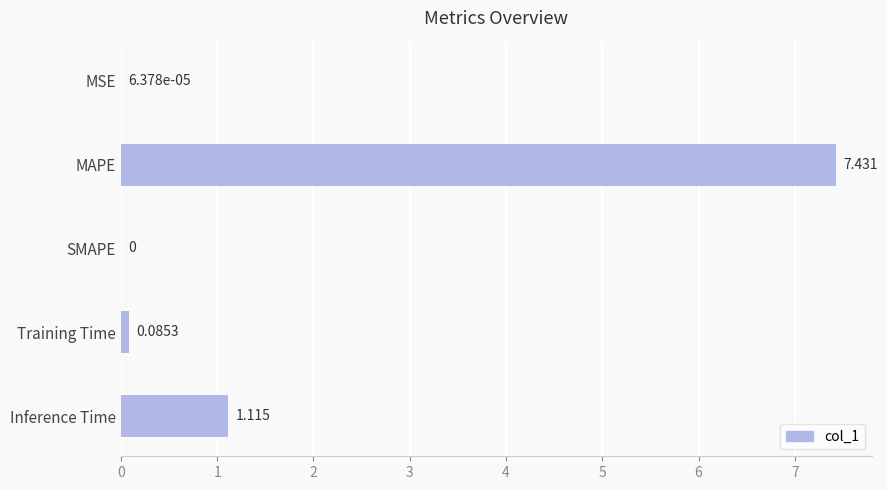

What is the greatest value displayed?

7.4